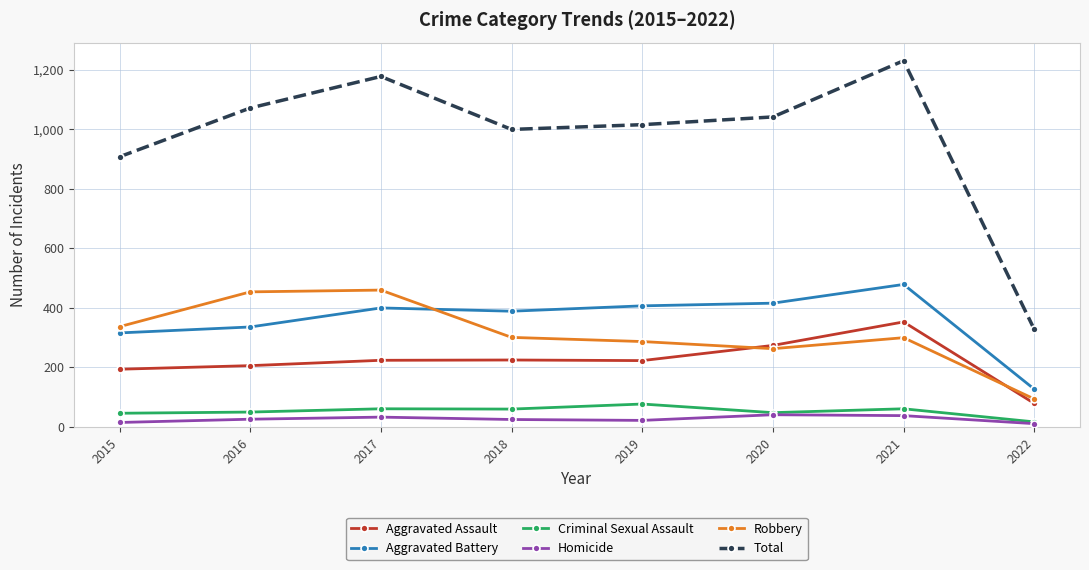

Which series changed the most between 2015 and 2018?

Total